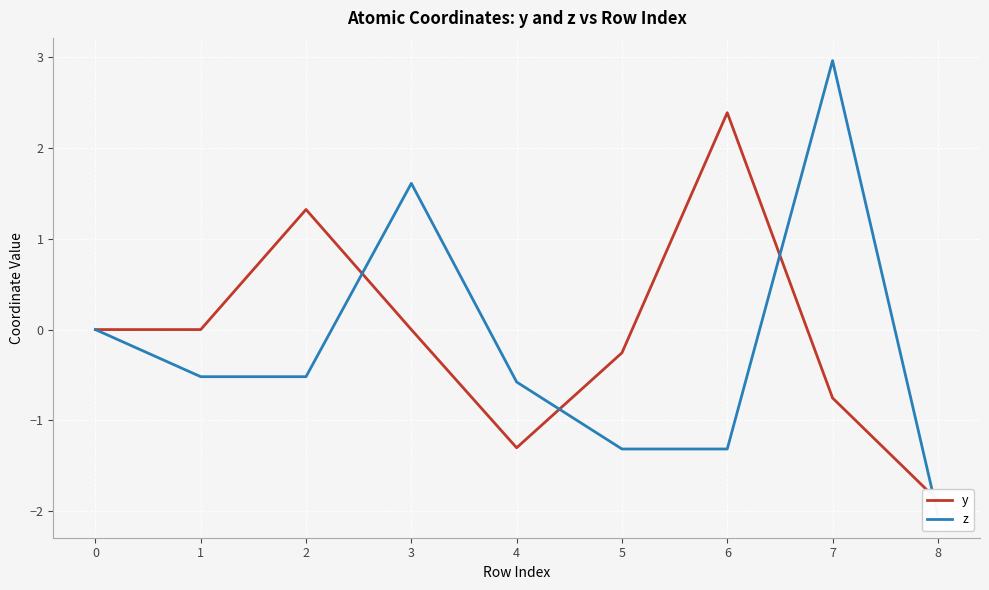

Read the y value at 2.

1.3